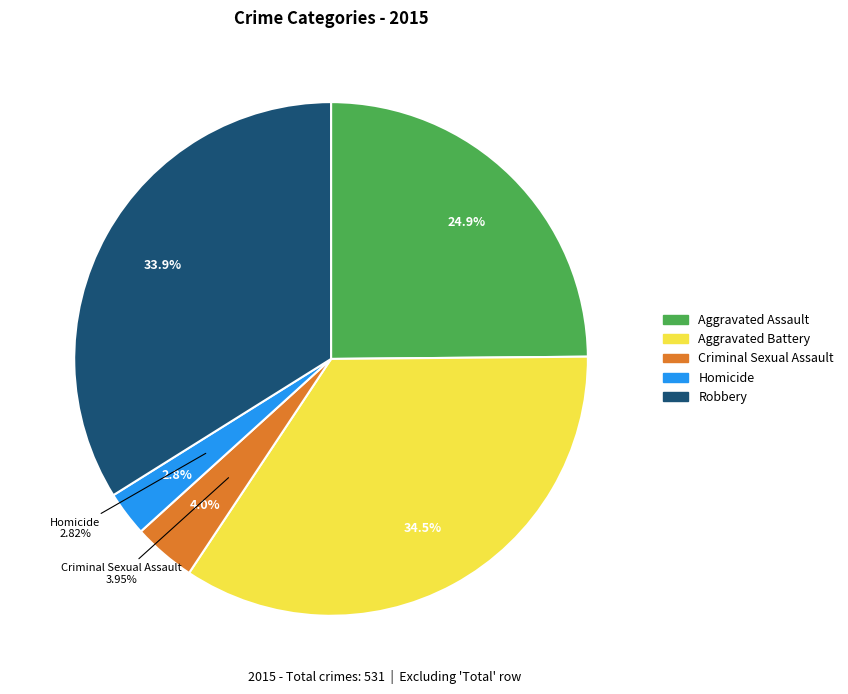

Which slice is the largest?

Aggravated Battery